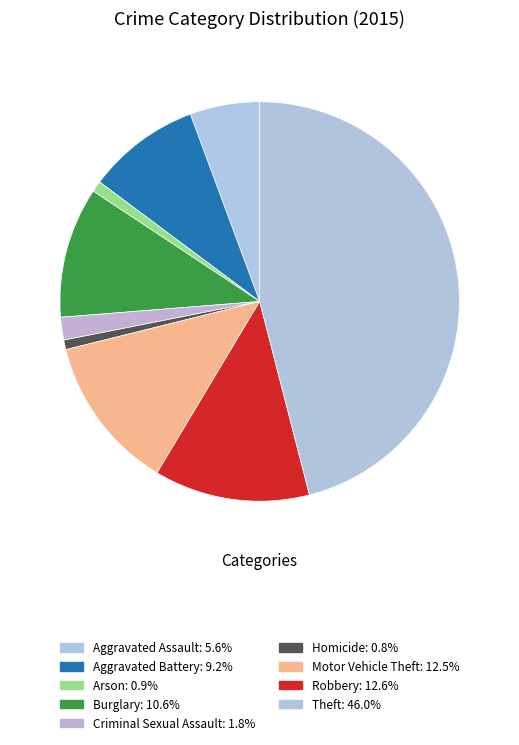

How many slices are in this pie chart?

9